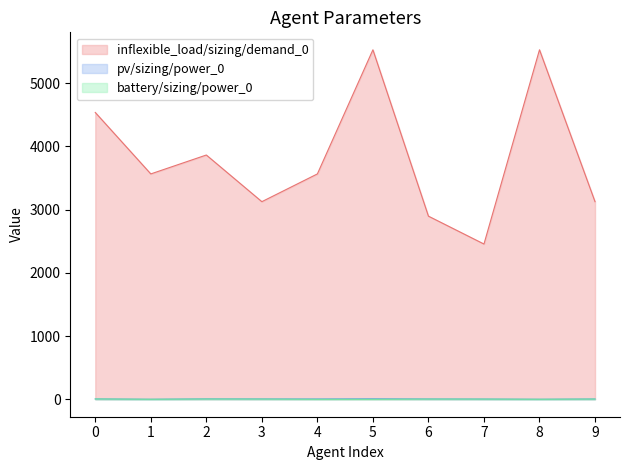

Read the inflexible_load/sizing/demand_0 value at 1.

3564.0